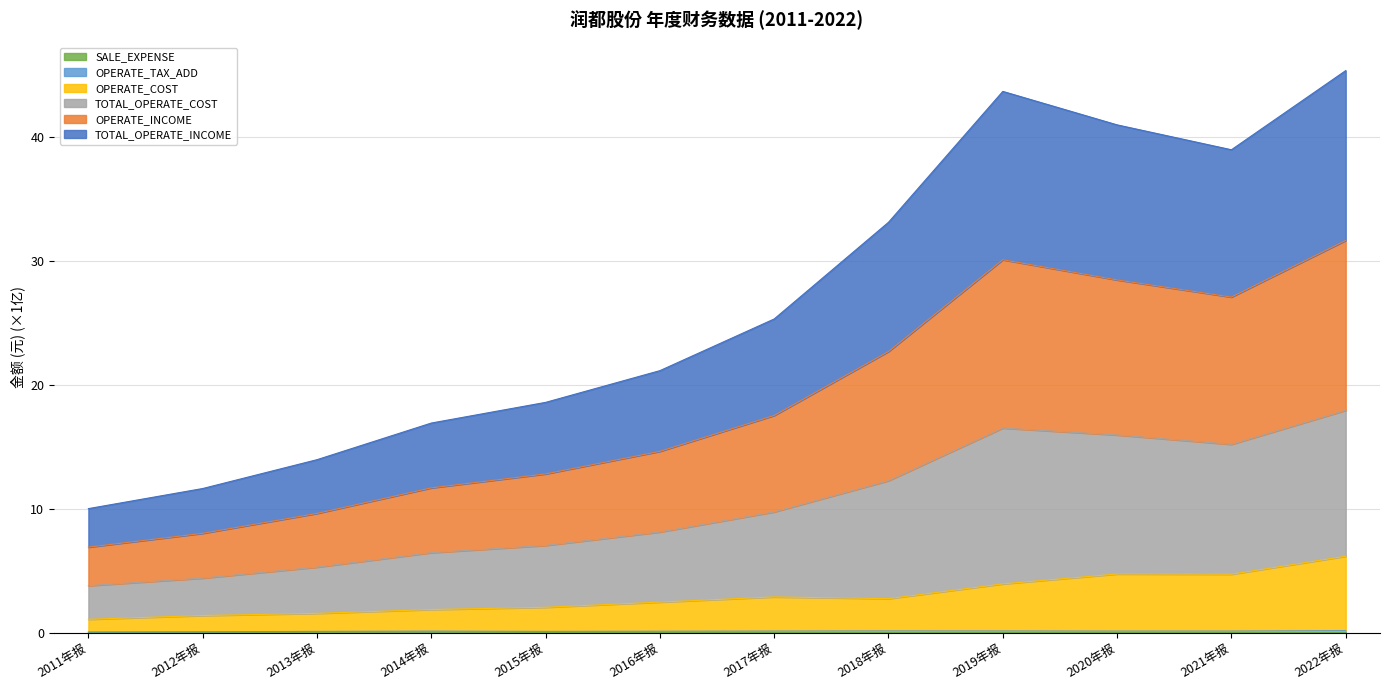

Reading left to right, extract all data points from this chart.

TOTAL_OPERATE_INCOME: 10.0	11.6	14.0	16.9	18.6	21.2	25.3	33.1	43.7	41.0	39.0	45.4
OPERATE_INCOME: 6.9	8.0	9.6	11.7	12.8	14.6	17.5	22.7	30.1	28.5	27.1	31.7
TOTAL_OPERATE_COST: 3.8	4.4	5.3	6.4	7.0	8.1	9.7	12.3	16.5	16.0	15.2	17.9
OPERATE_COST: 1.1	1.4	1.5	1.9	2.0	2.5	2.9	2.7	3.9	4.7	4.7	6.2
SALE_EXPENSE: 0.0	0.0	0.0	0.0	0.0	0.0	0.0	0.0	0.0	0.0	0.0	0.0